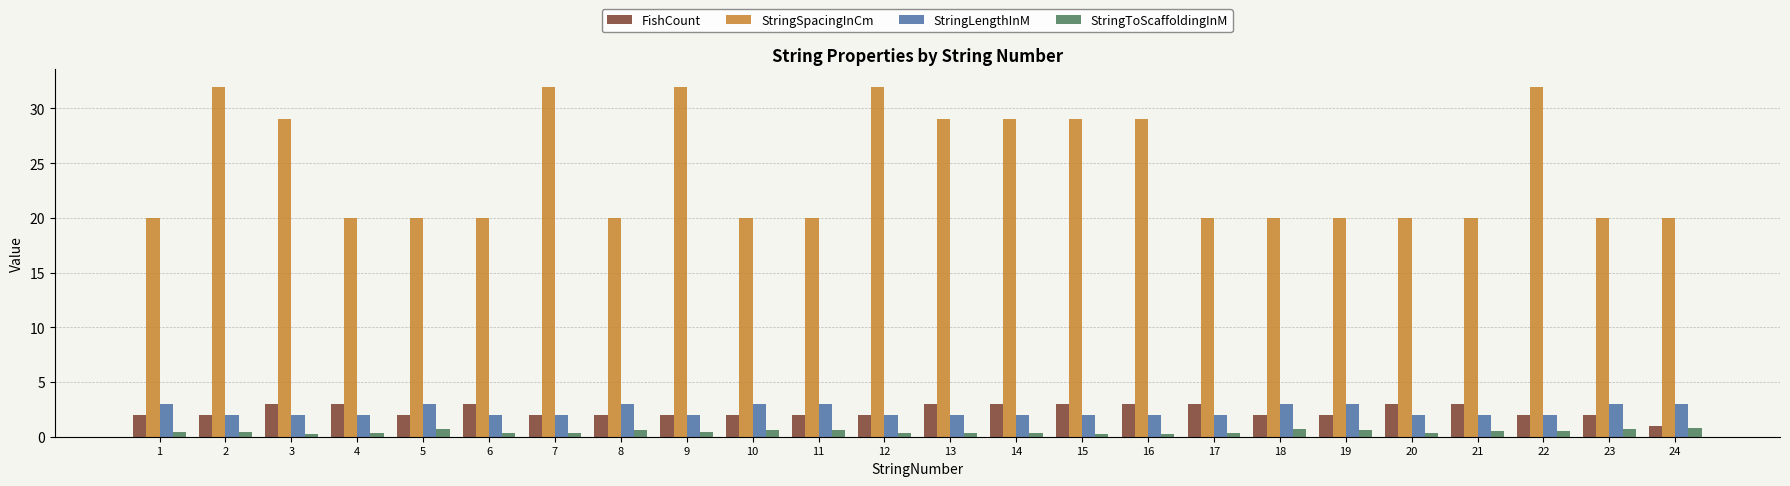

What is the difference between the highest and lowest values at 23?

19.3